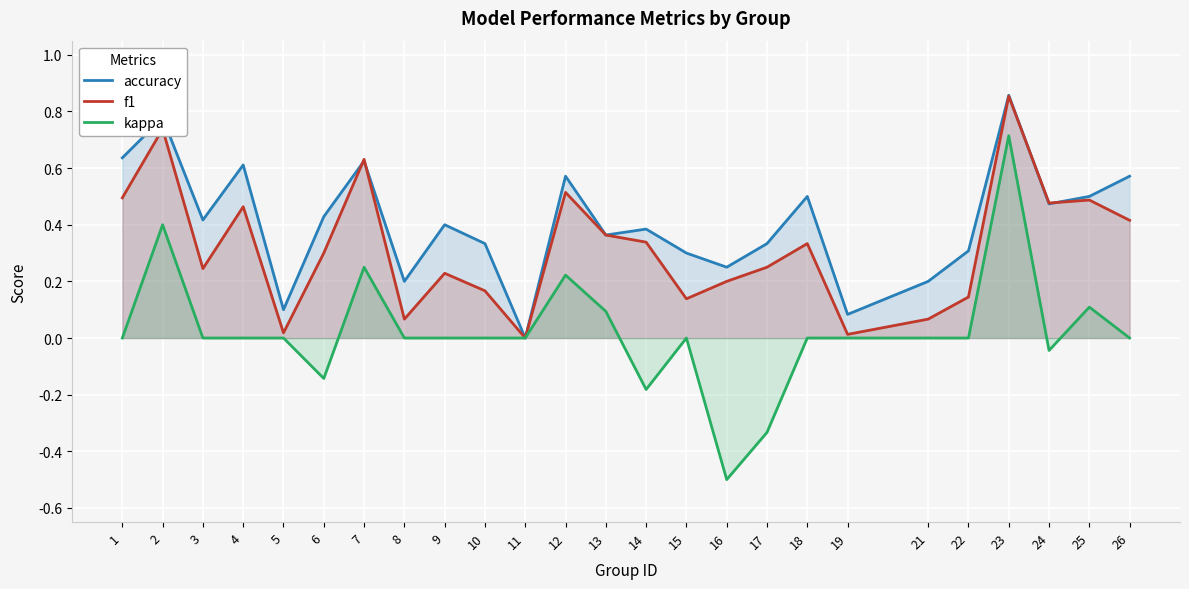

True or false: accuracy and kappa cross at least once.

False